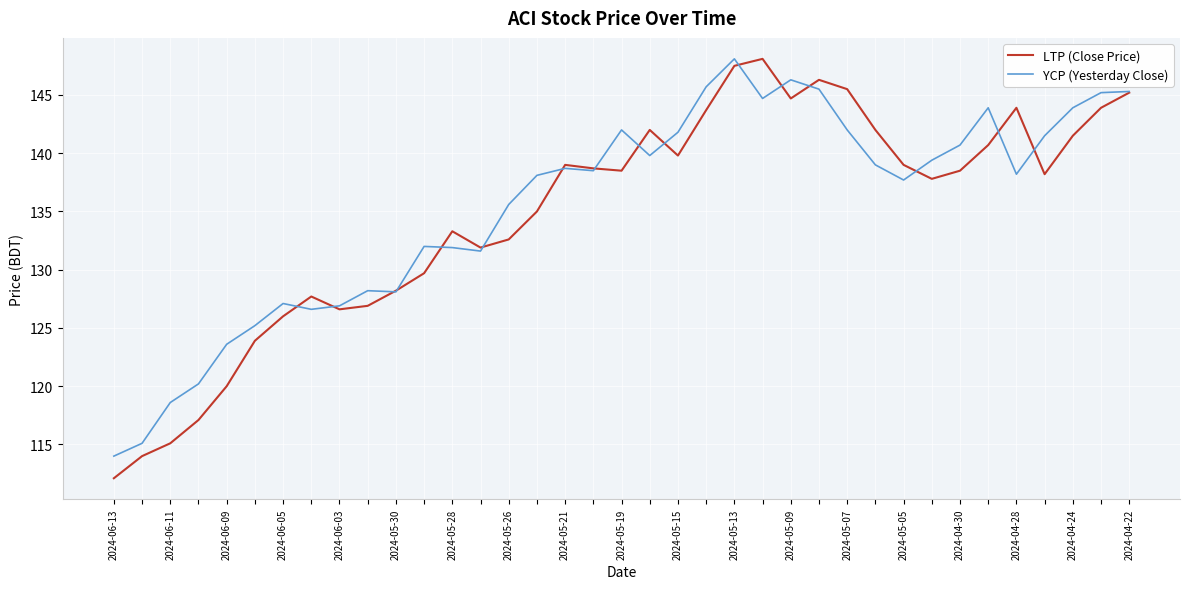

Which series has the largest range (max minus min)?

LTP (Close Price)